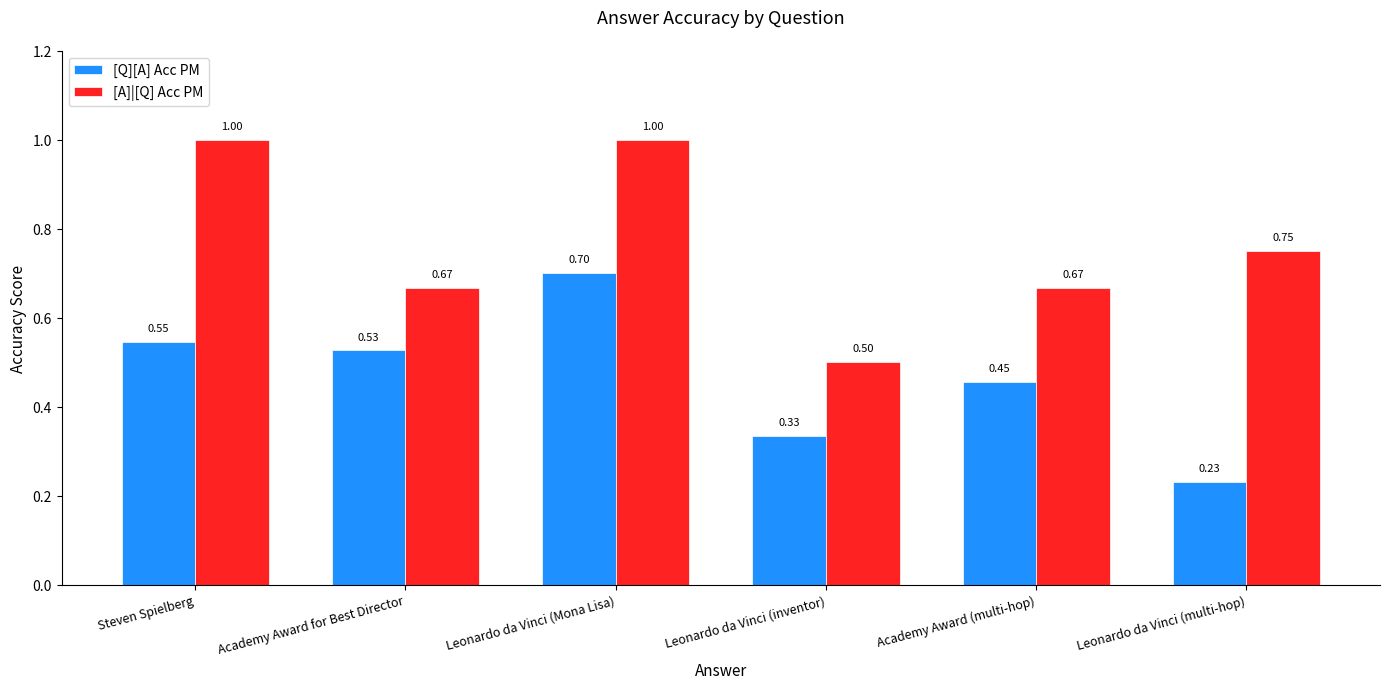

What position from the right is Academy Award (multi-hop)?

2